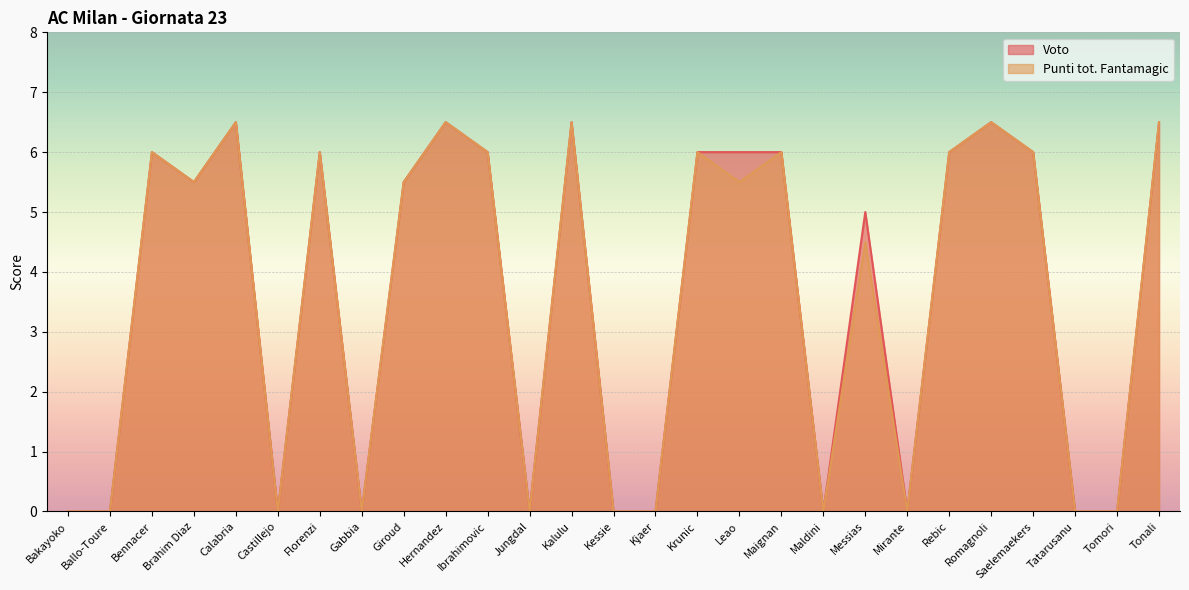

List the series in order of their overall mean, highest first.

Voto, Punti tot. Fantamagic